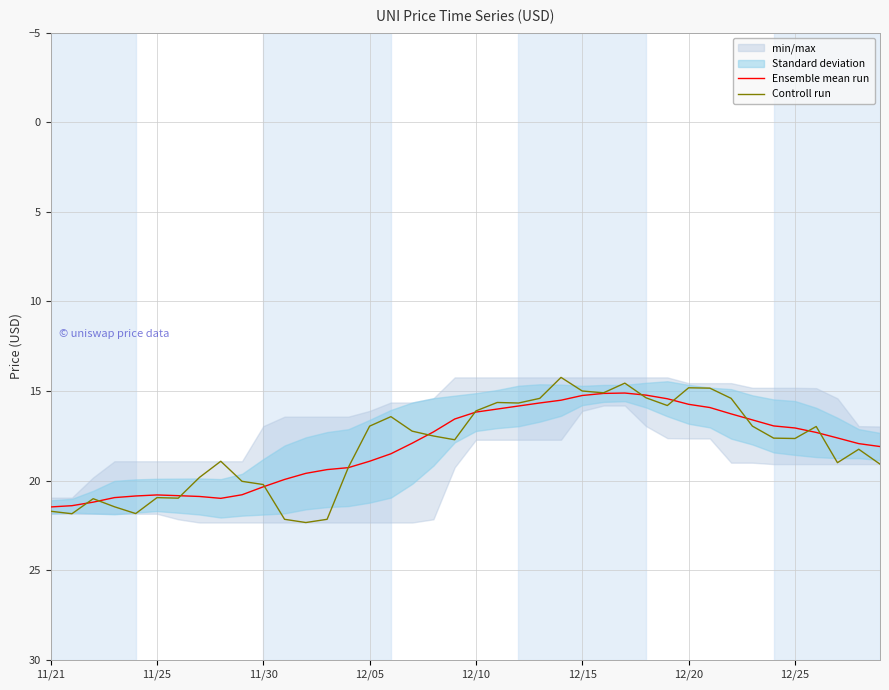

True or false: Controll run has a value of 17.7 at 19.

True